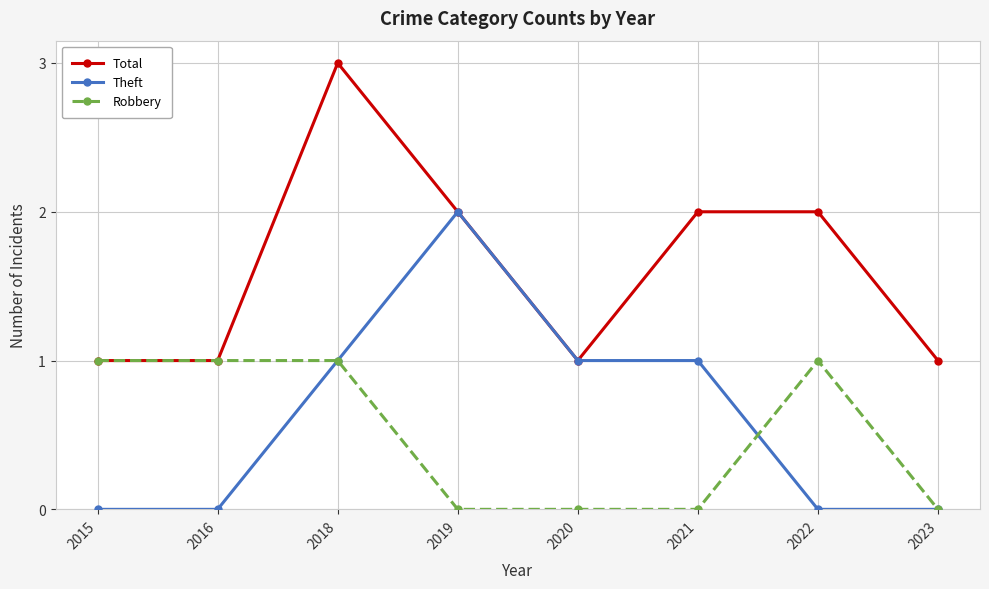

Which series has the largest total across all categories?

Total